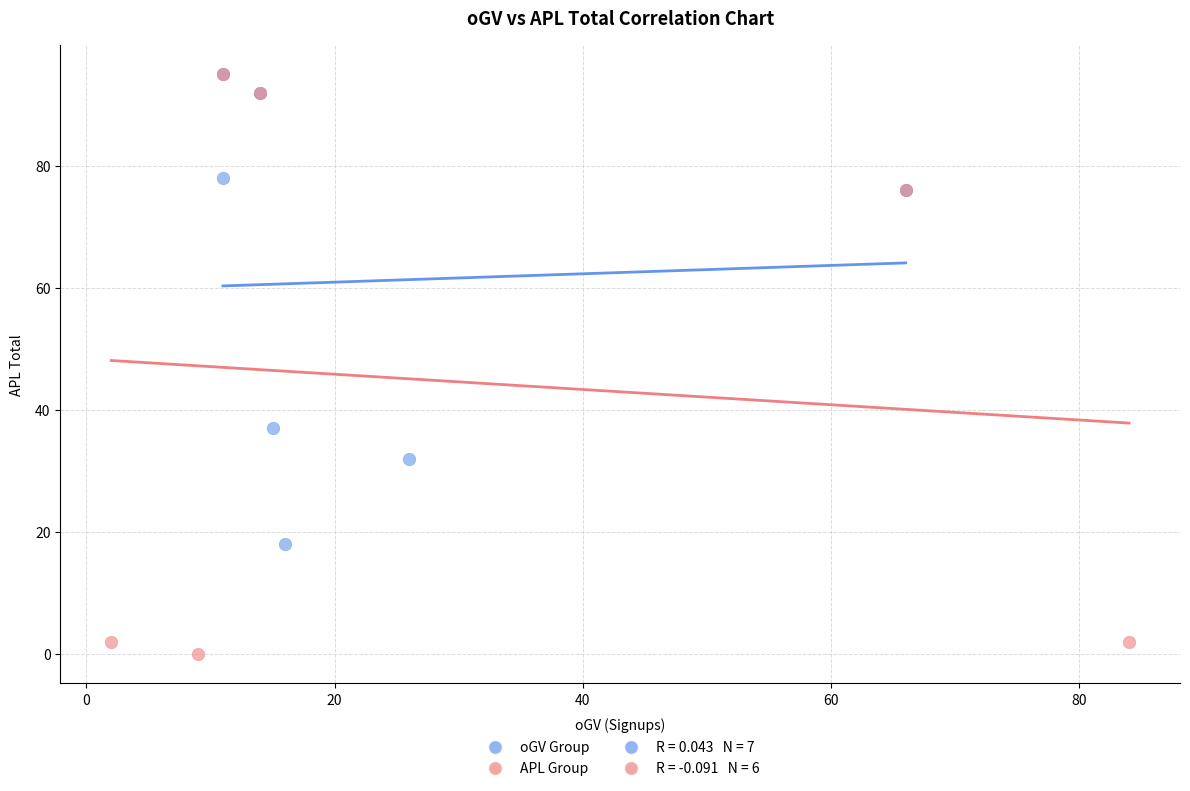

Which series reaches the minimum Y coordinate?

APL Group